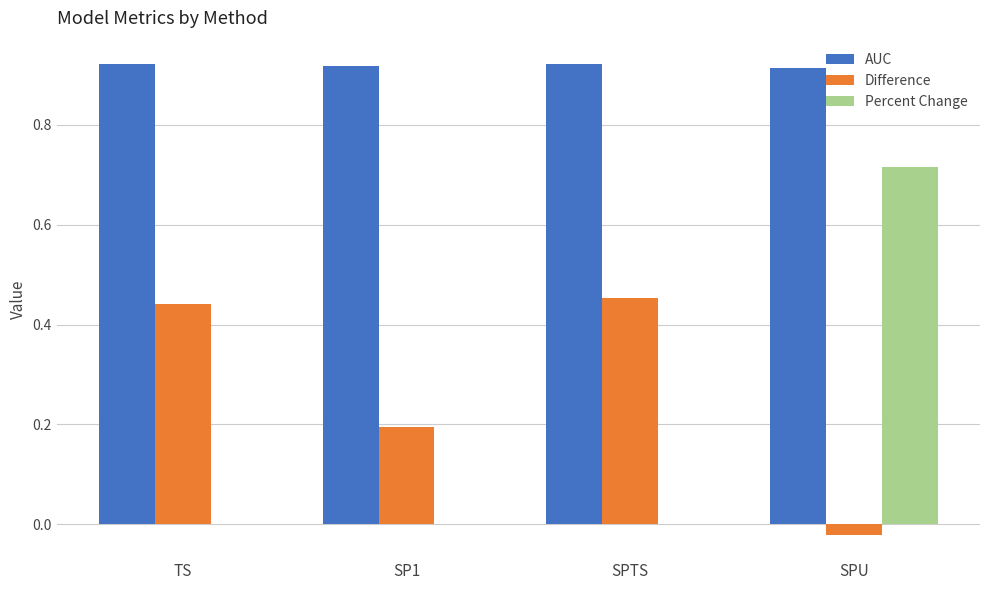

Between SPTS and SPU, which series saw the biggest shift?

Percent Change